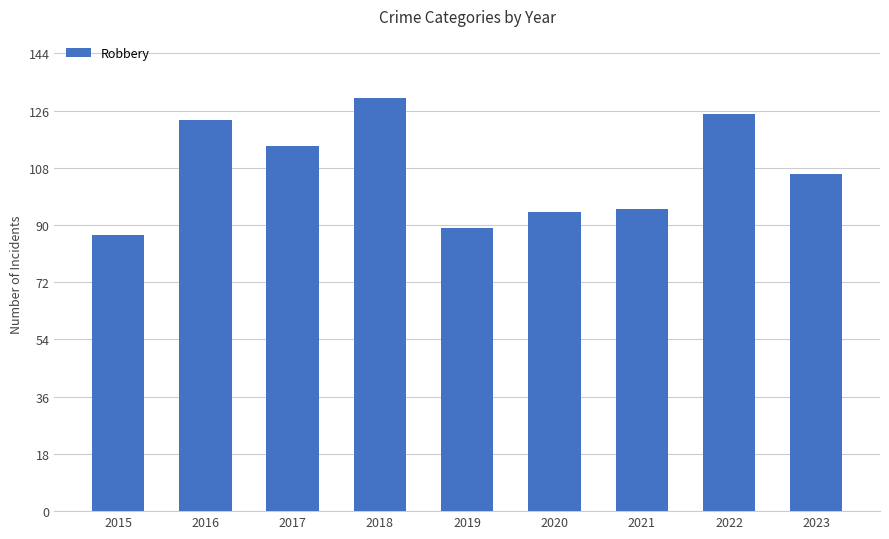

At which category does the chart reach its minimum across all series?

2015